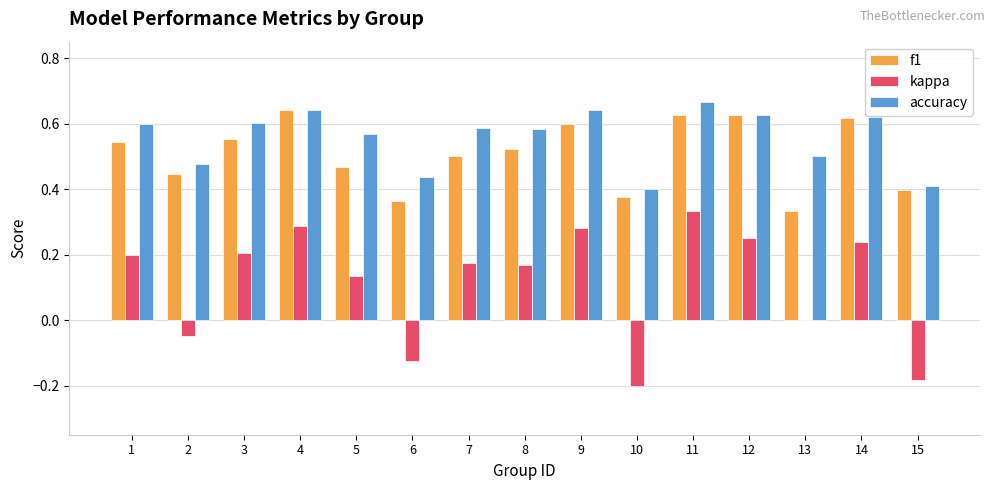

True or false: accuracy has a value of 0.4 at 15.

True